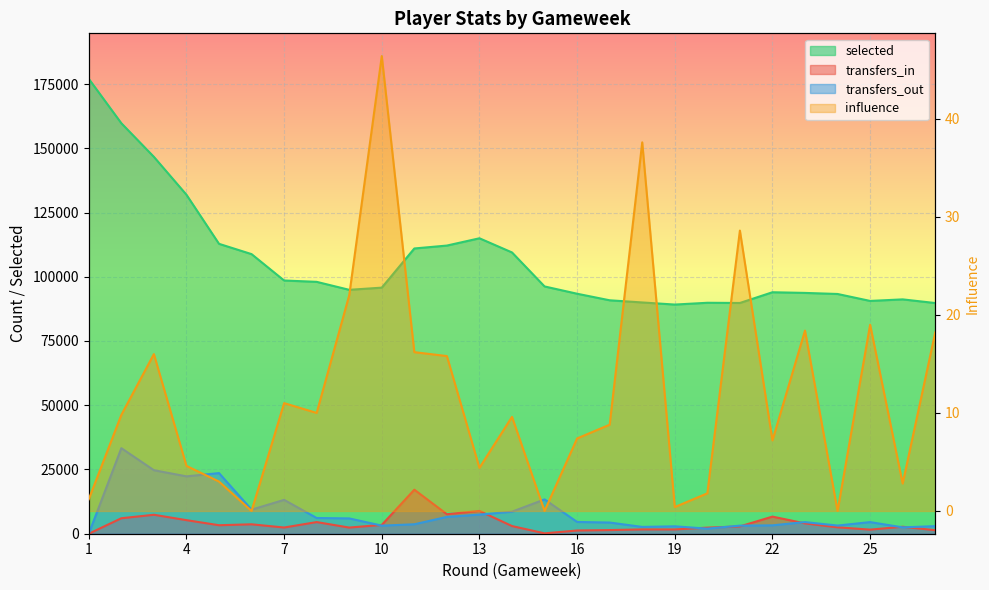

How many data points in transfers_out are less than 4525?

13